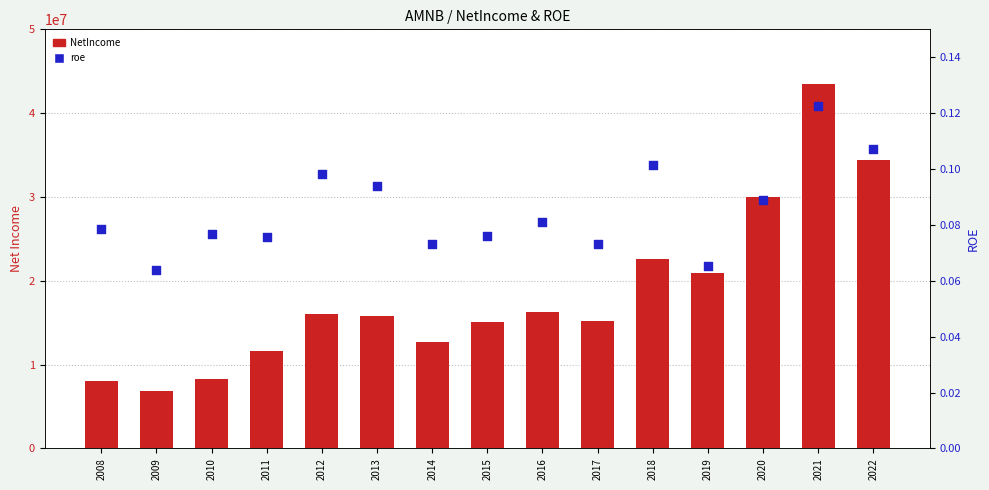

Which series has the widest spread of Y values?

NetIncome